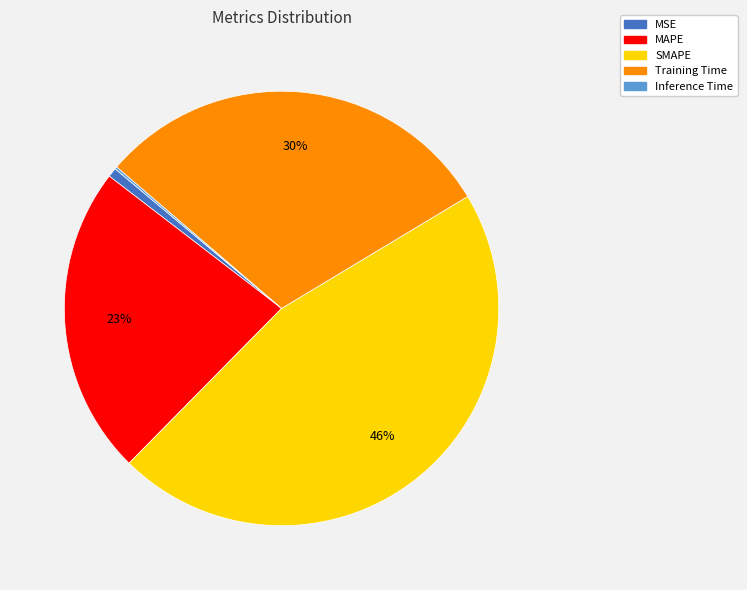

Between MAPE and Training Time, which is larger?

Training Time